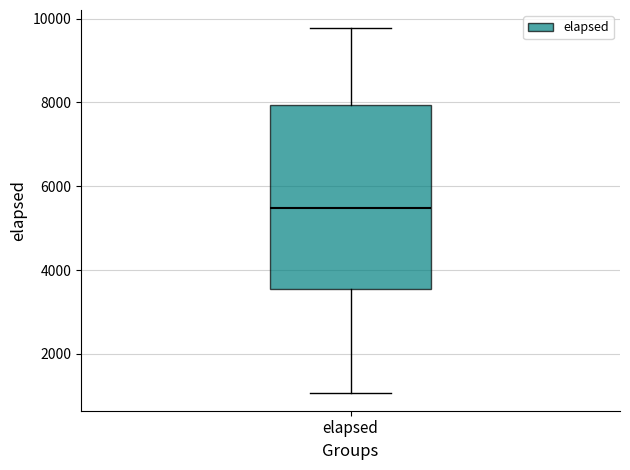

Read this box plot against the y-axis: the position of the median line, the range covered by the box, and the ends of both whiskers. The values are not printed on the chart, so give them approximately, as read against the axis.

median 5400, box 3600 to 8000, whiskers 1000 to 9800